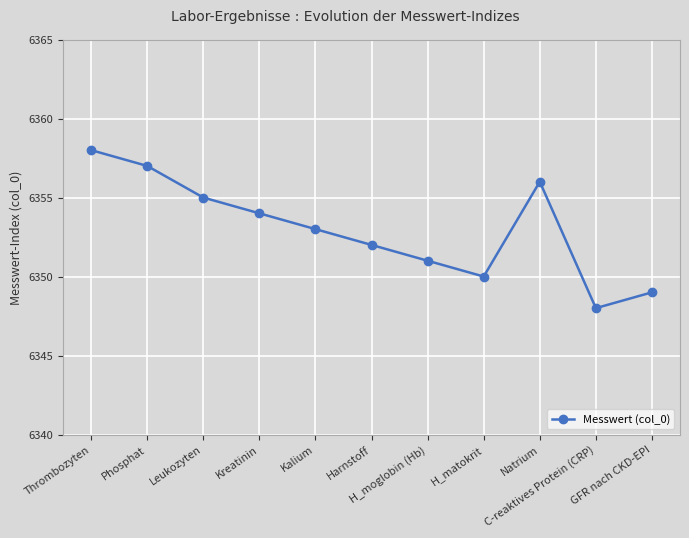

The chart shows a value of 8395 at Kreatinin. True or false?

False